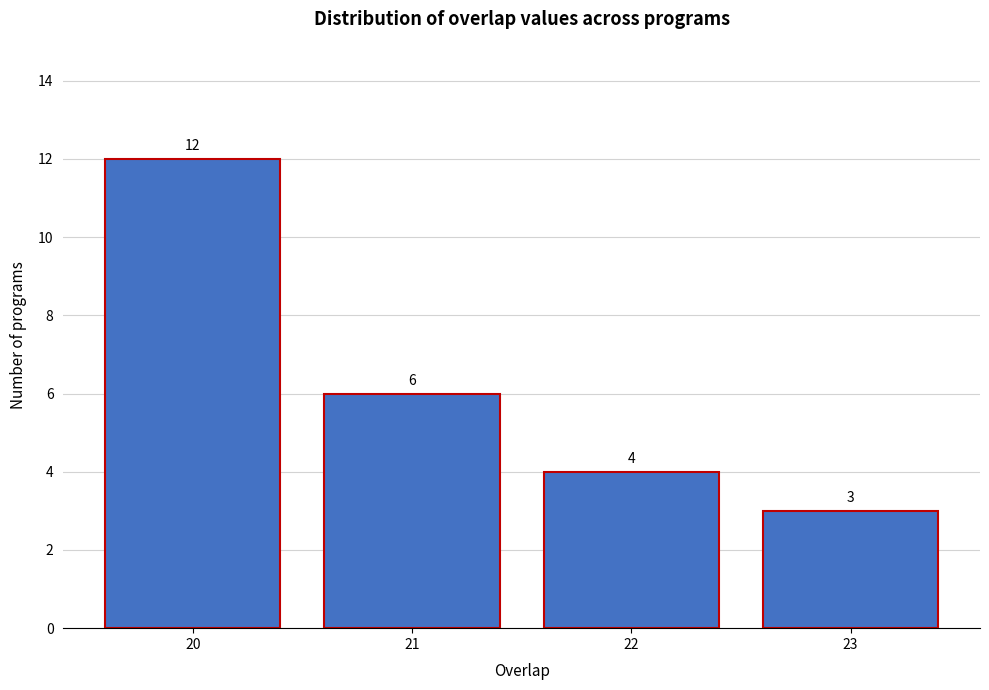

Reading left to right, transcribe all the data shown in this chart.

20=12	21=6	22=4	23=3